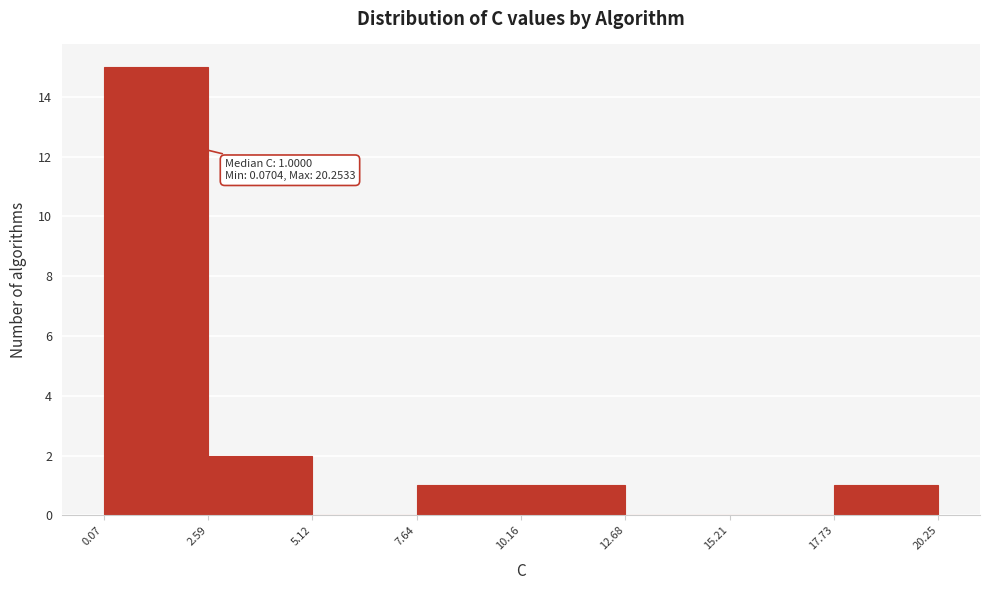

Over which range of the x-axis is the bar tallest?

0.07 to 2.59